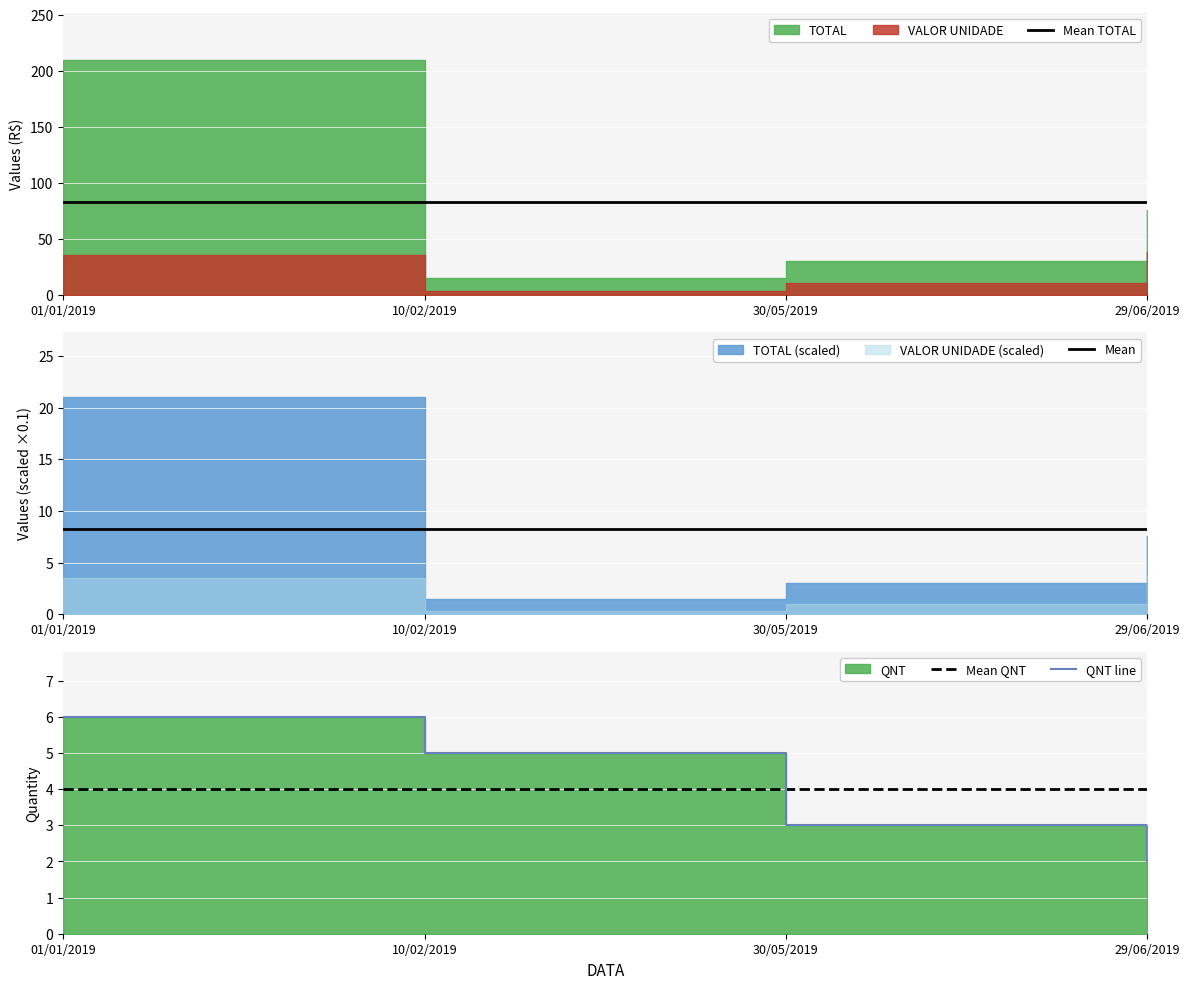

What is the average value of the Mean series?

8.3